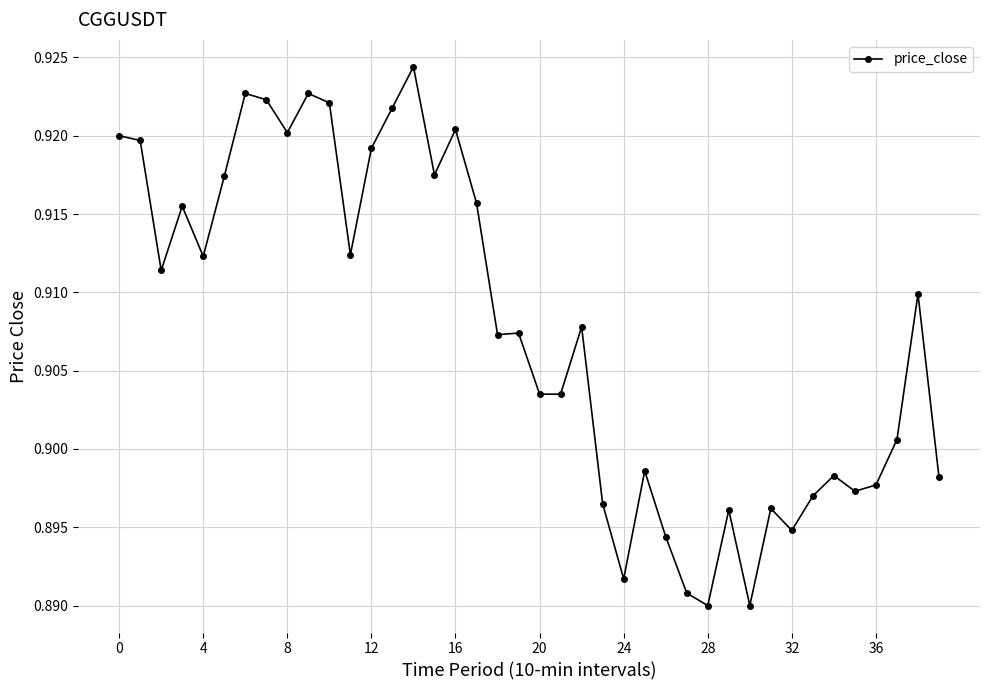

What is the sum of all values?

36.3